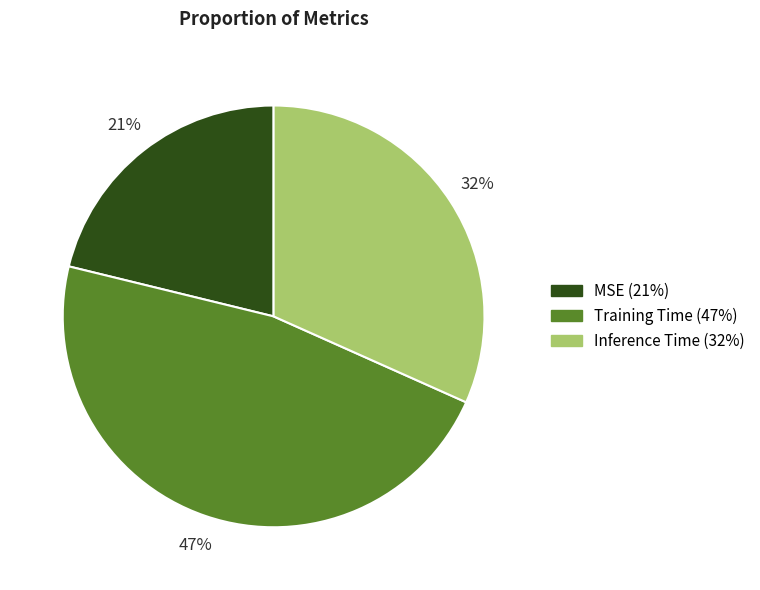

How many segments does this pie chart have?

3